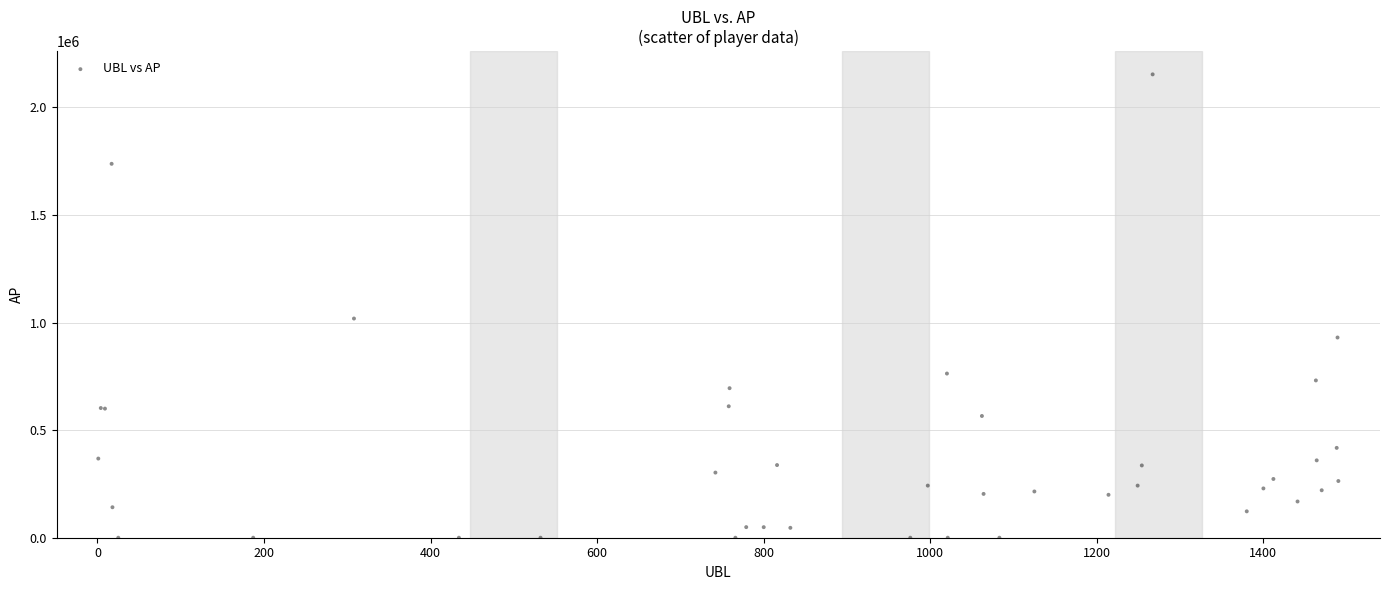

What Y value in the scatter plot is closest to 1076717?

1018680